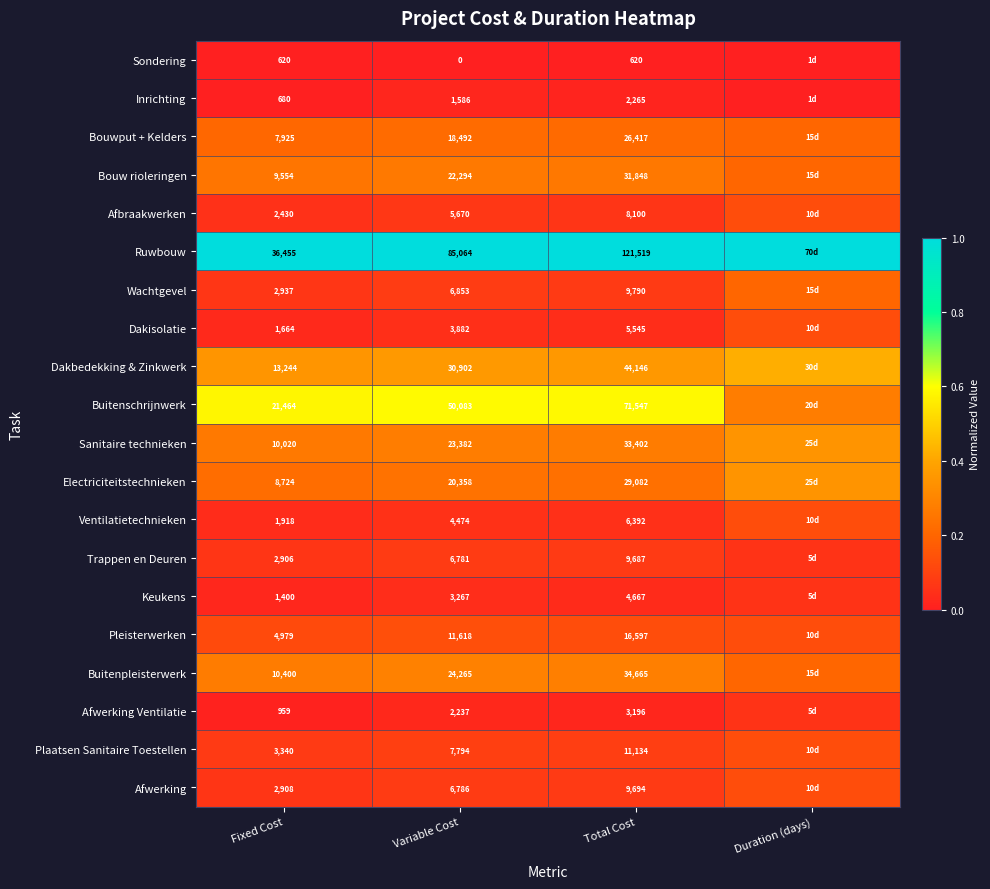

Is the value of Inrichting at Total Cost greater than the value of Bouw rioleringen at Variable Cost?

No